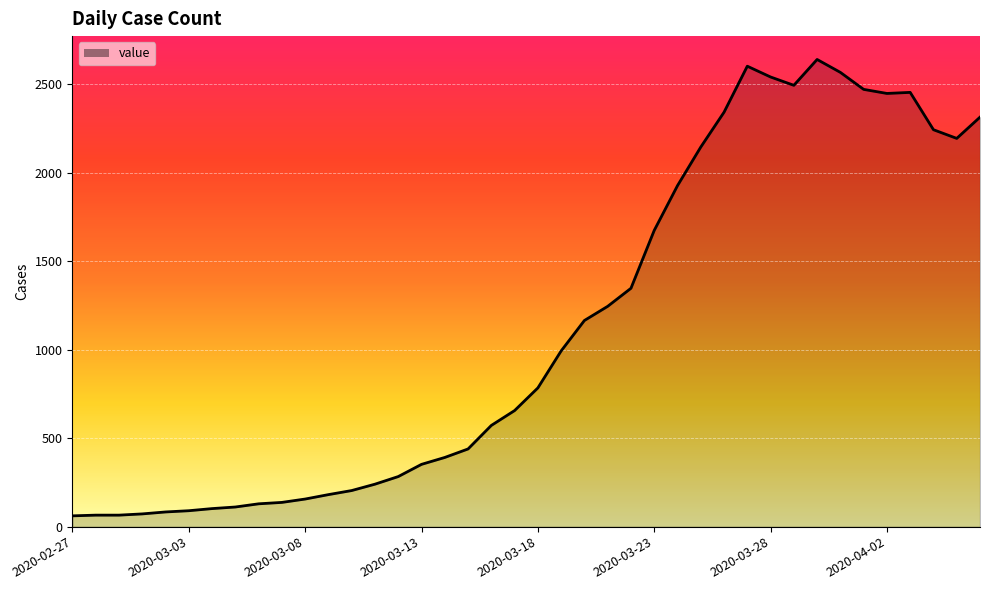

What is the difference between the maximum and minimum values?

2579